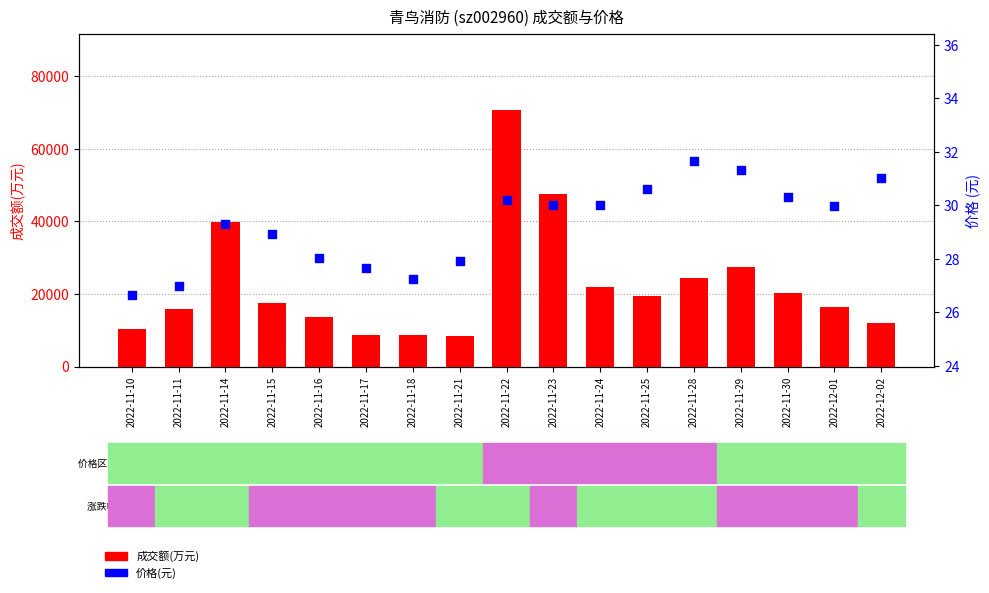

Which series reaches the minimum Y coordinate?

价格